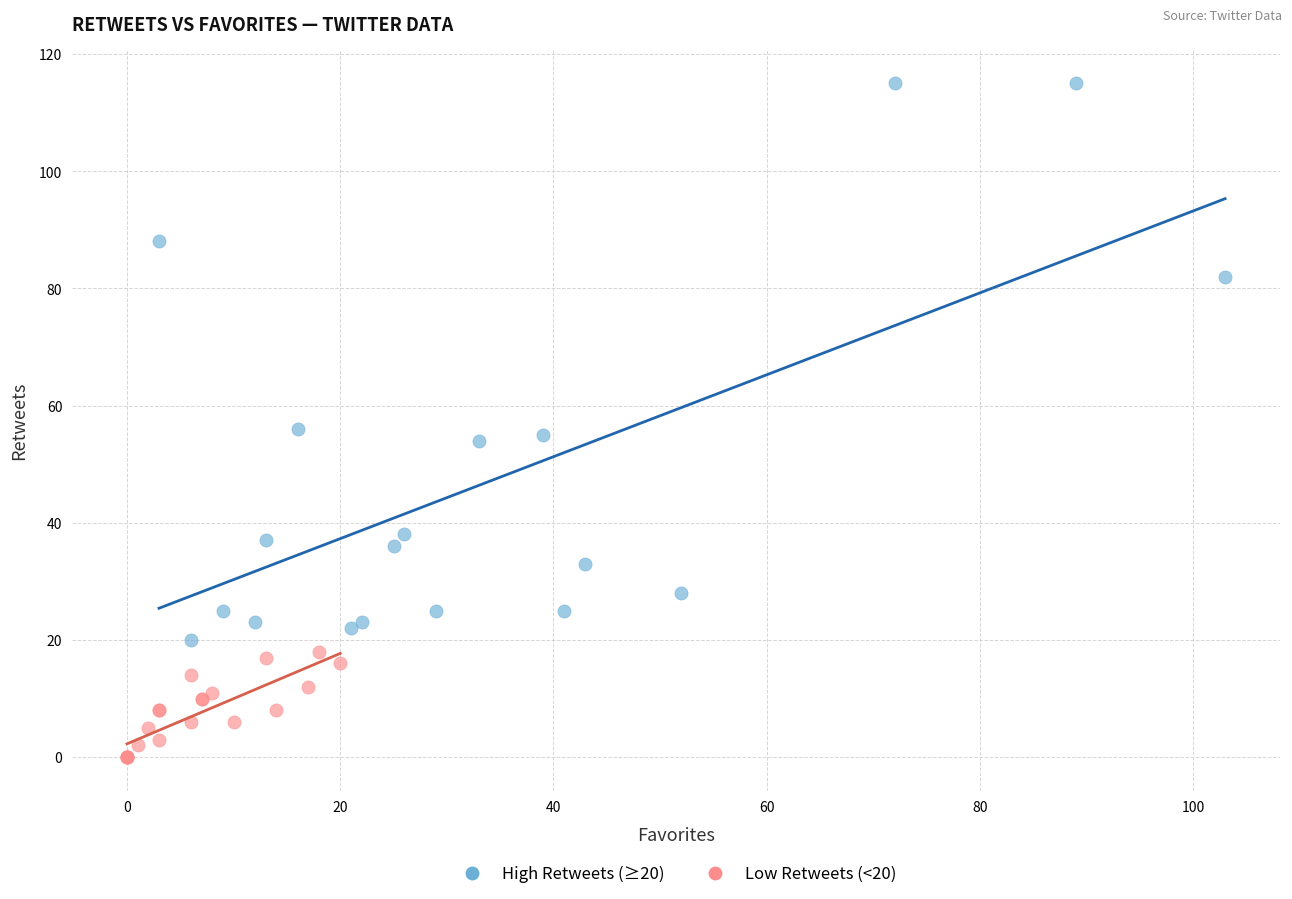

Which series reaches the minimum Y coordinate?

Low Retweets (<20)